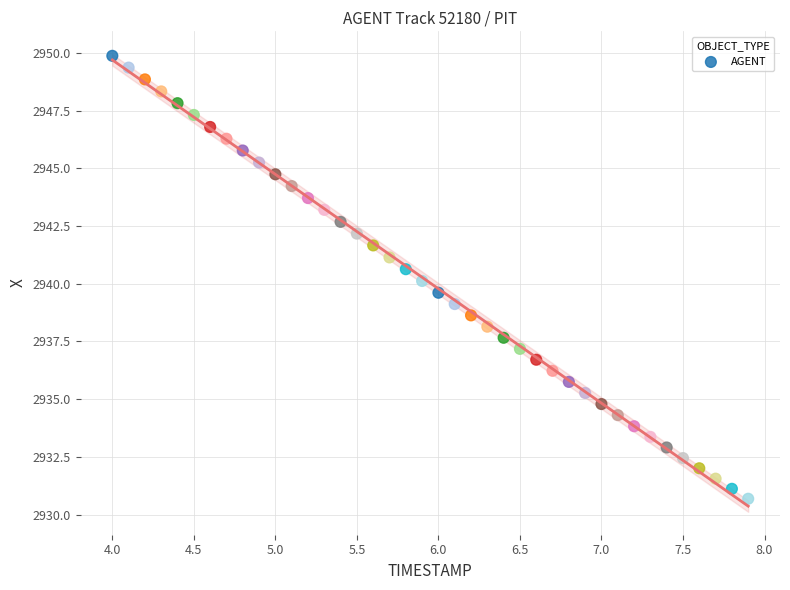

What is the range of Y values (max minus min)?

19.2